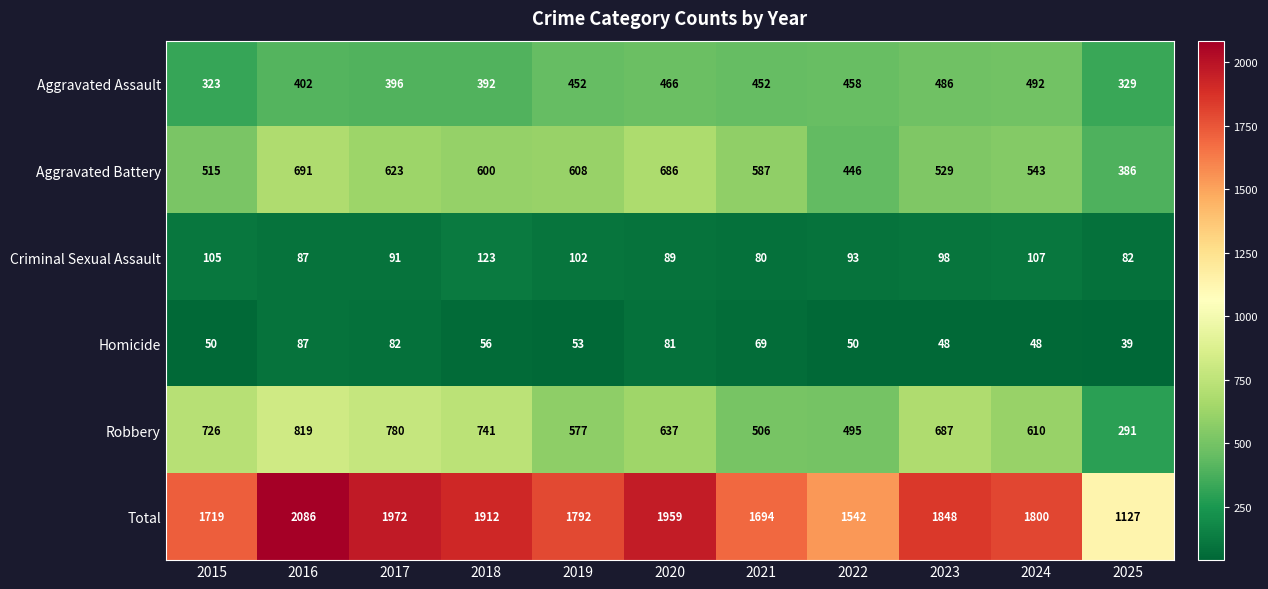

Between 2022 and 2023, which series saw the biggest shift?

Total